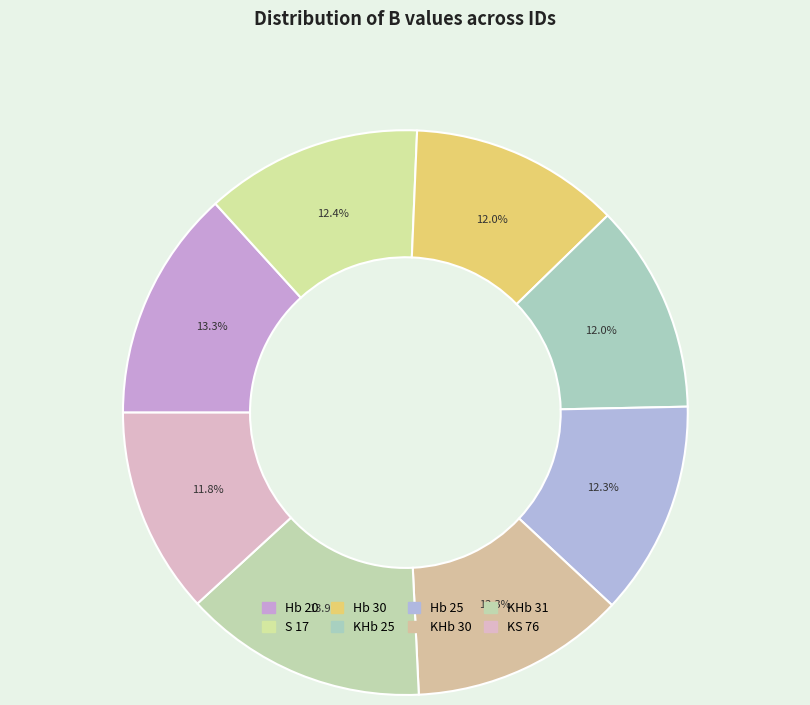

To the nearest percent, what percentage of the pie is Hb 25?

12%